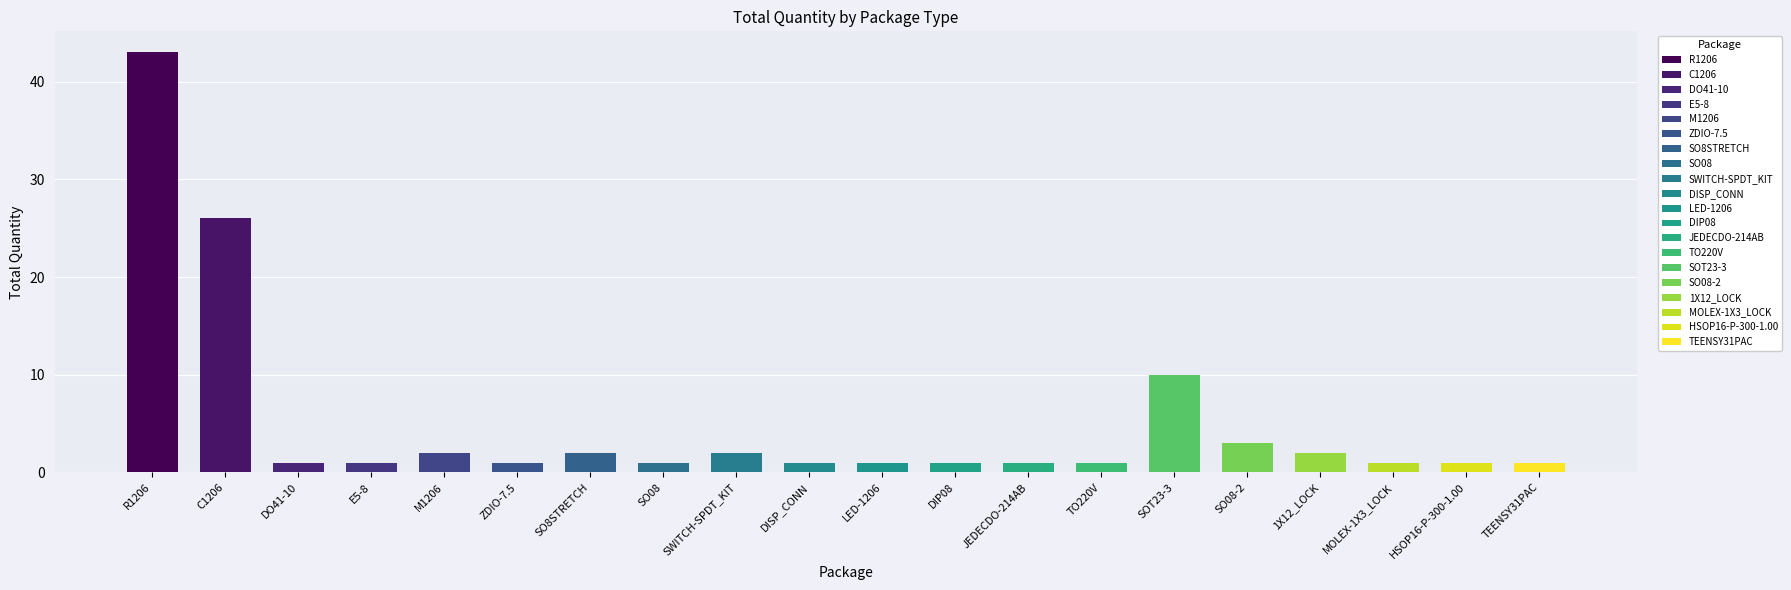

True or false: the data shows 2 at SO8STRETCH.

True